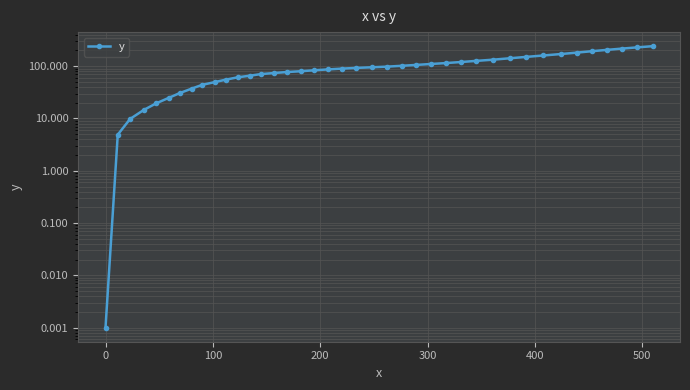

True or false: the data has more than 1 interior local peaks.

False